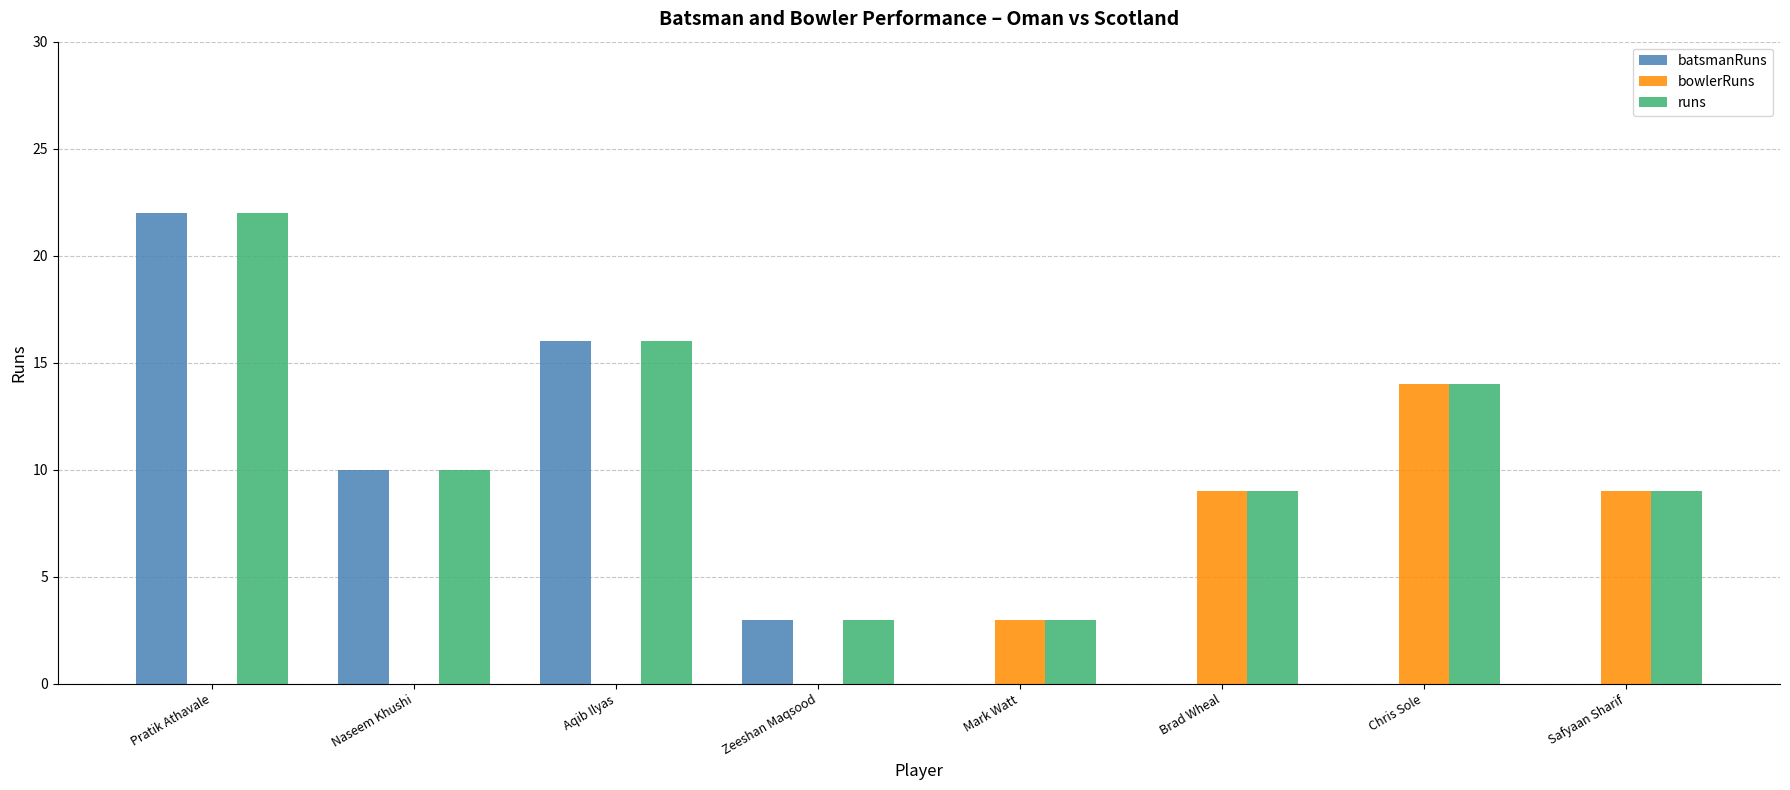

What is the sum of all runs values?

86